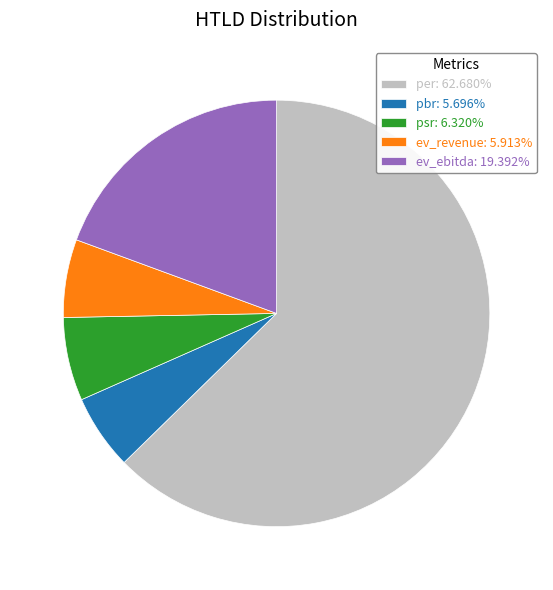

Combined, do psr: 6.320% and per: 62.680% account for over 50%?

Yes